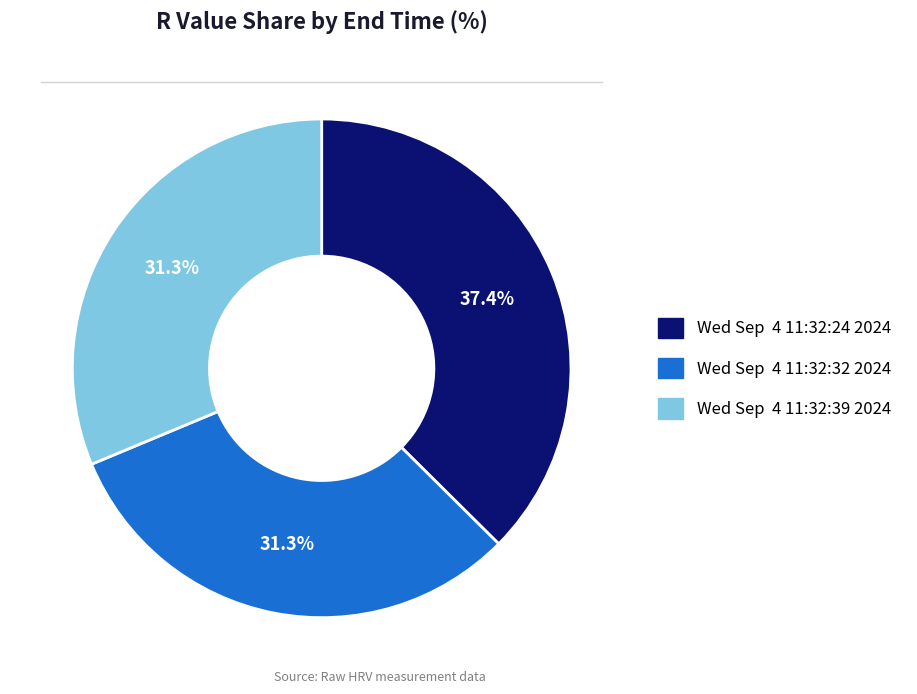

What portion of the pie excludes Wed Sep 4 11:32:32 2024?

68.7%